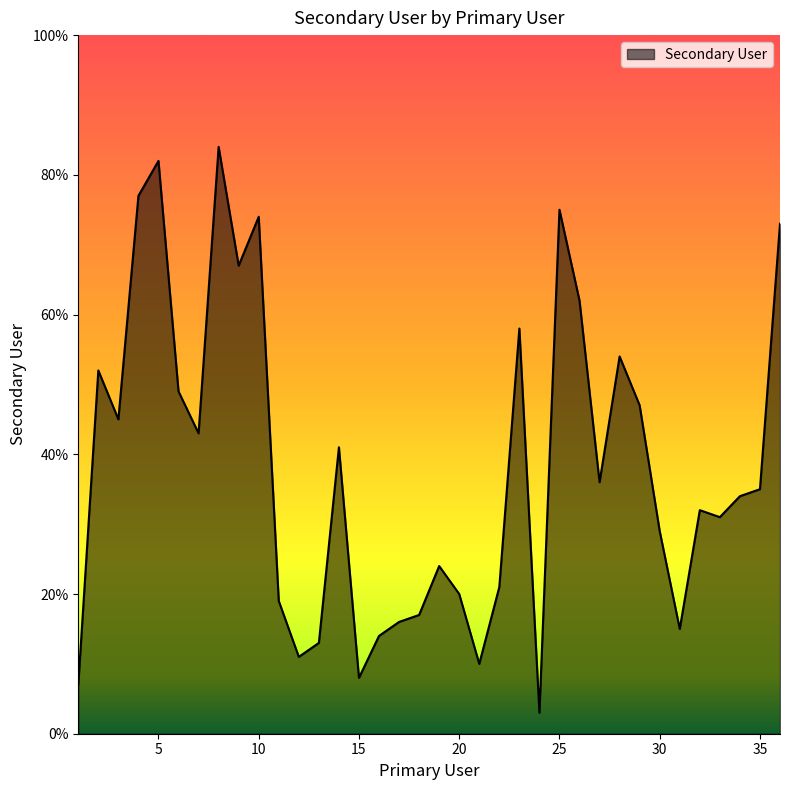

What is the maximum value shown in the chart?

84